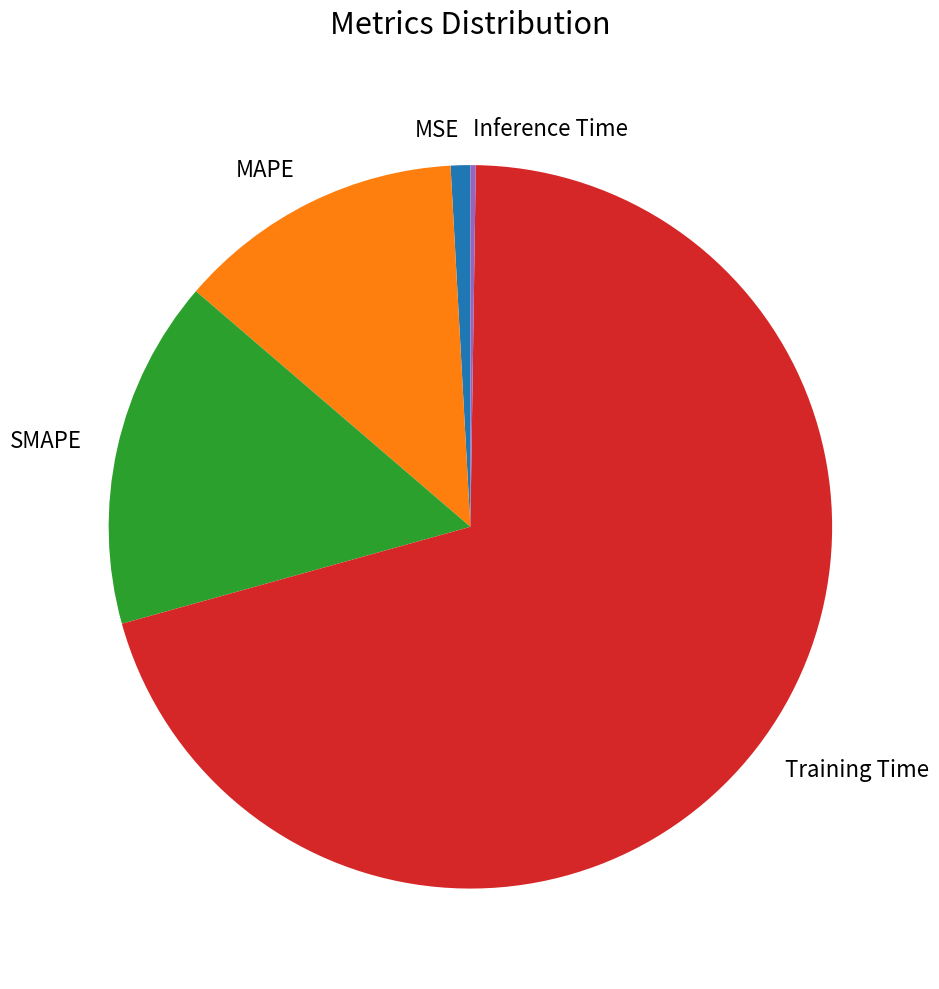

Which category accounts for the majority?

Training Time